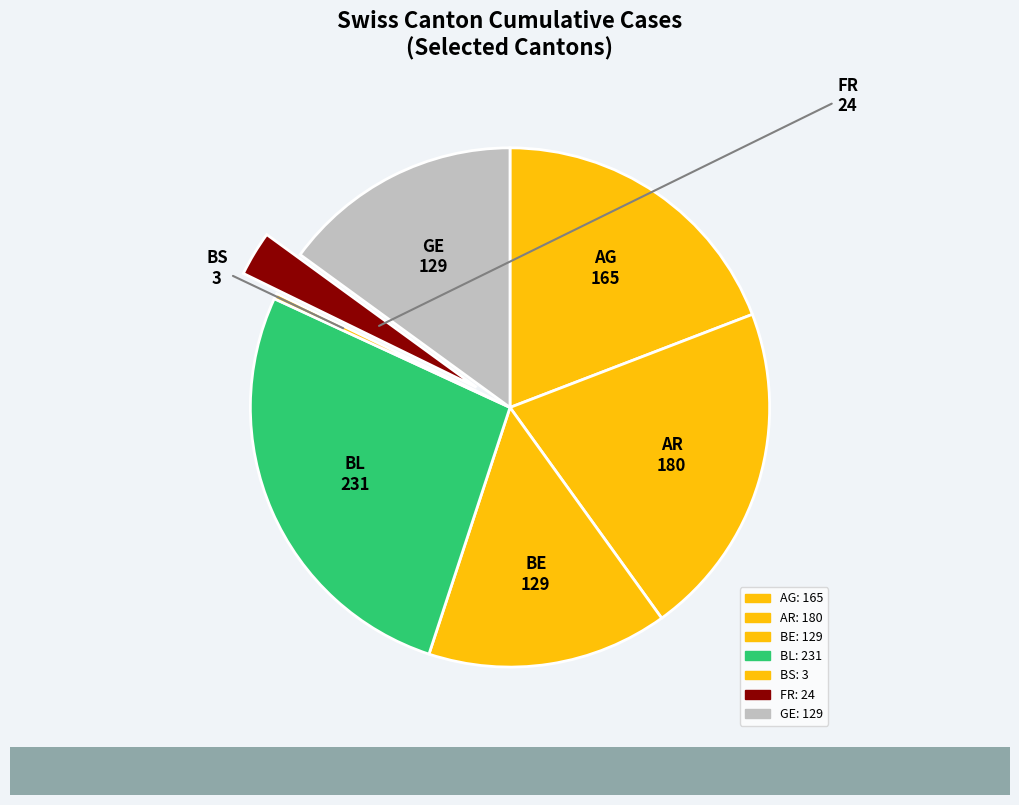

Combined, do BL and AG account for over 50%?

No